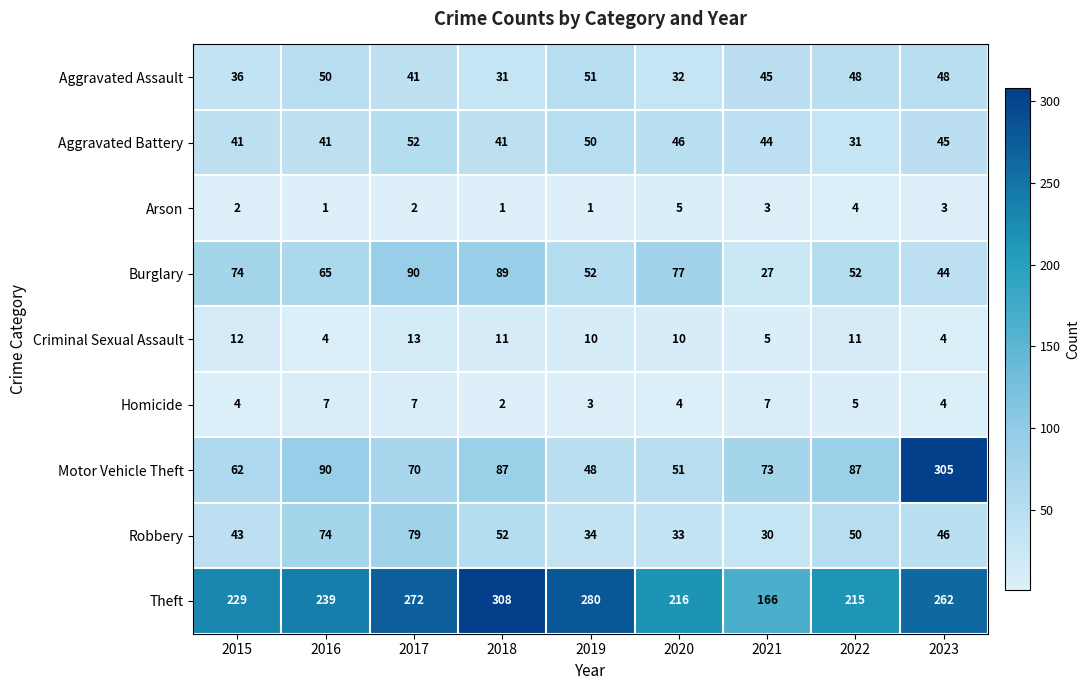

What is the approximate value of Arson at 2020?

5